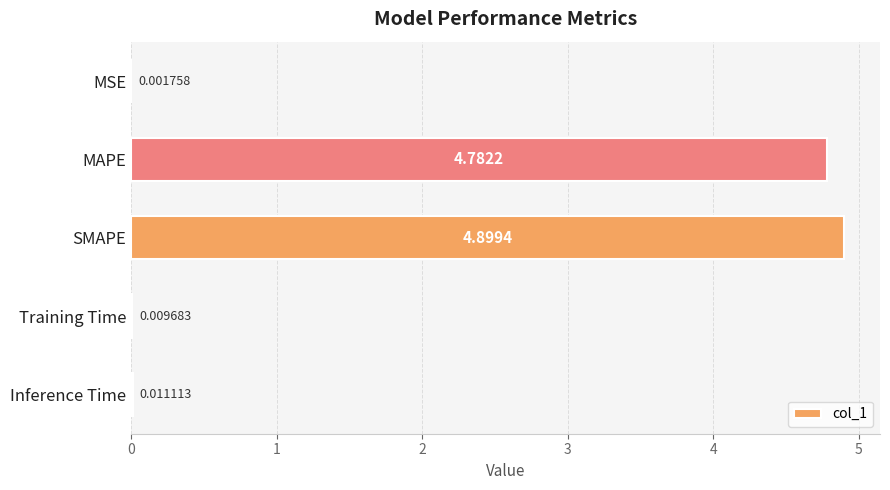

What is the change in value from MSE to SMAPE?

+4.9